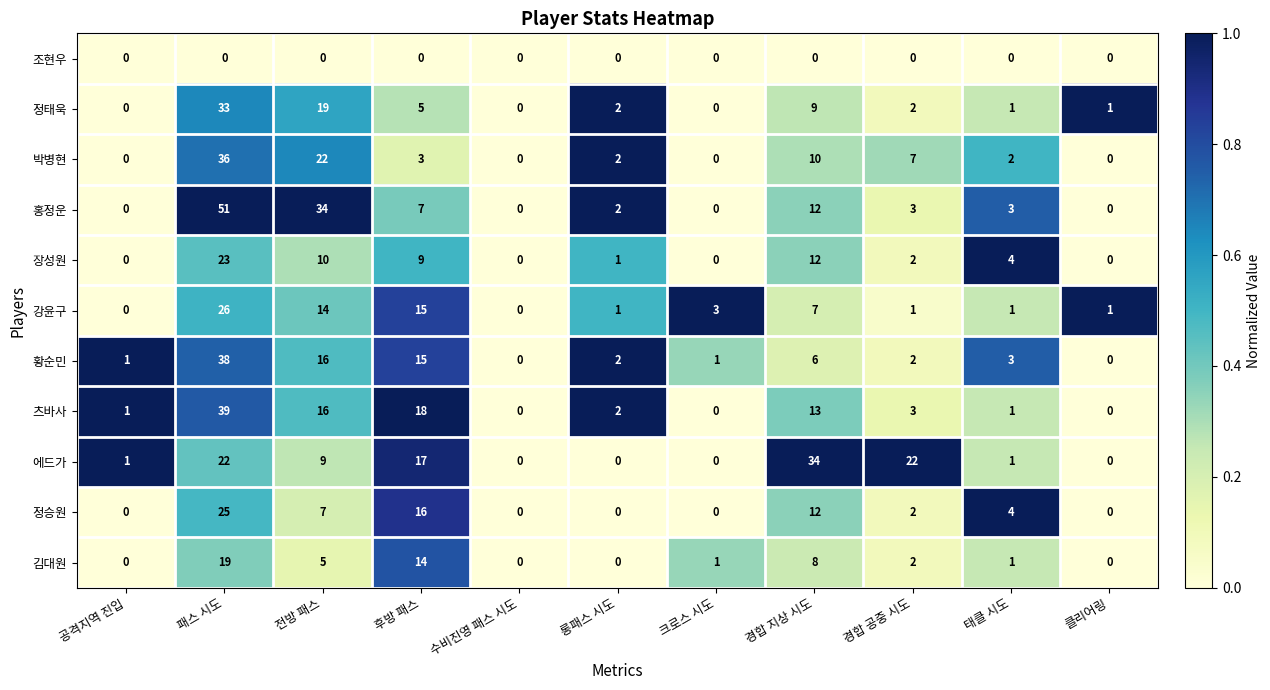

What is the maximum value shown in the chart?

51